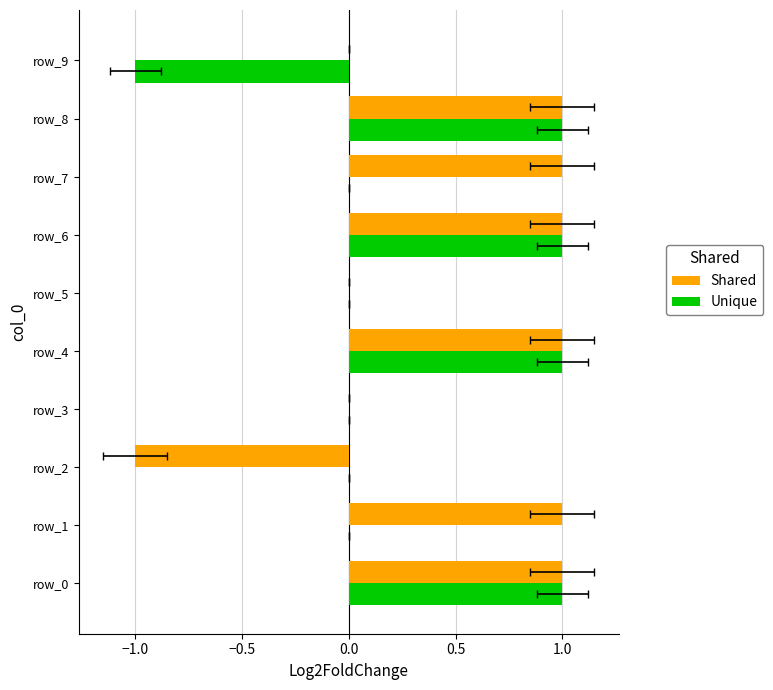

Count the number of categories in the chart.

10